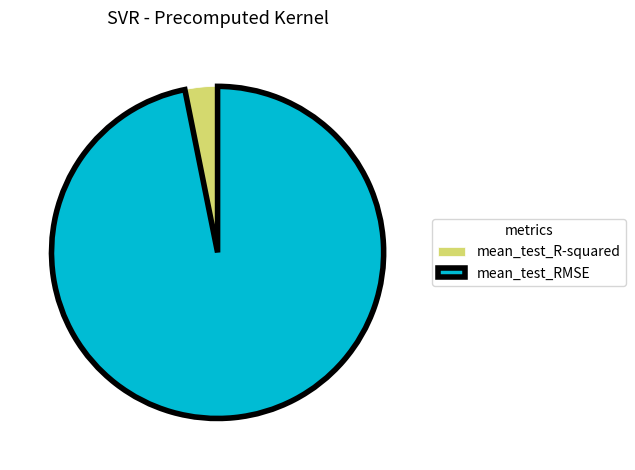

Which category has the smallest portion of the pie?

mean_test_R-squared